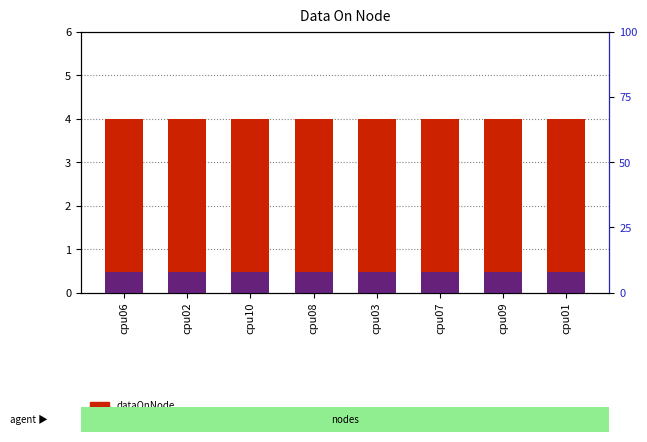

Reading right to left, what are all the values shown in this chart?

dataOnNode: cpu01=4	cpu09=4	cpu07=4	cpu03=4	cpu08=4	cpu10=4	cpu02=4	cpu06=4
percentile rank within the sample: cpu01=8	cpu09=8	cpu07=8	cpu03=8	cpu08=8	cpu10=8	cpu02=8	cpu06=8